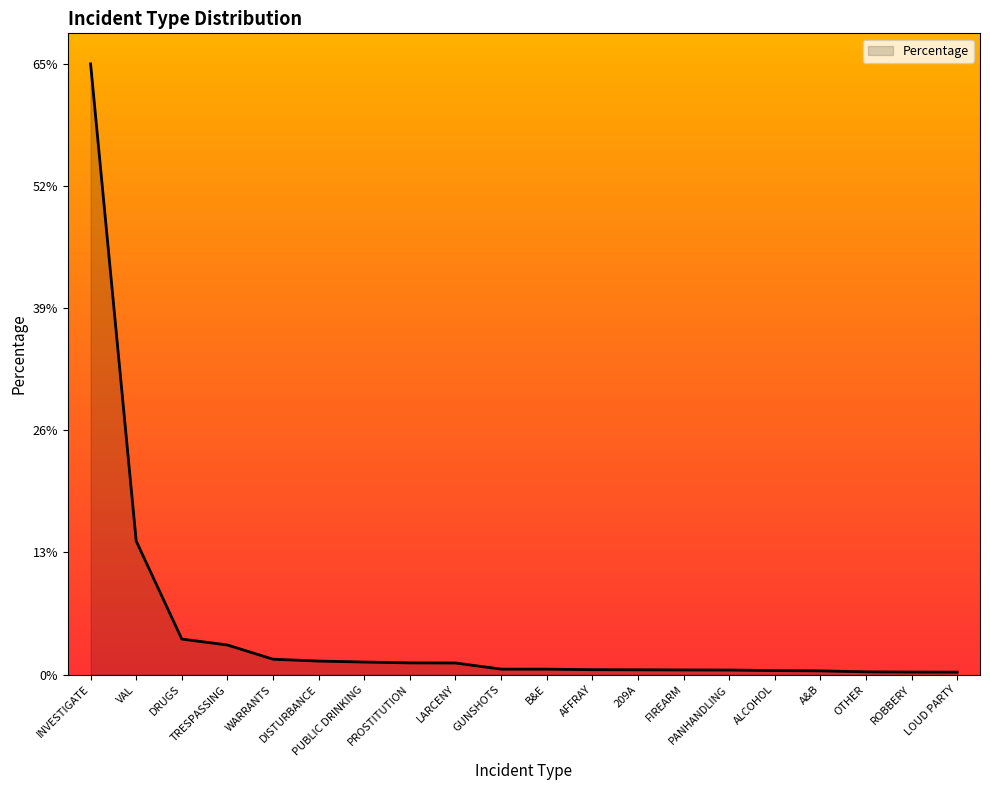

What is the greatest value displayed?

0.6